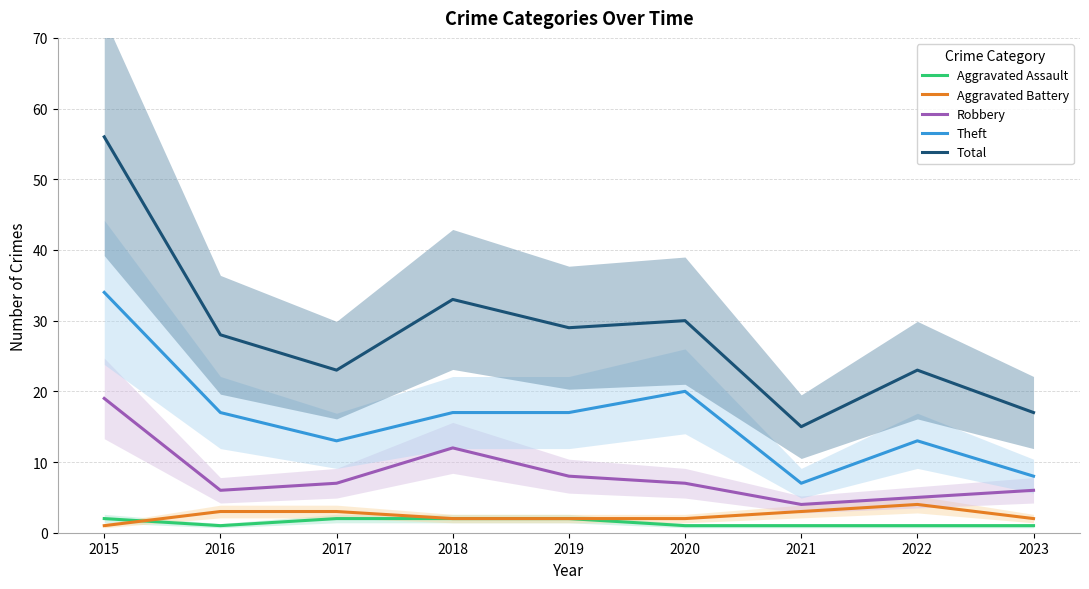

Reading left to right, transcribe all the data shown in this chart.

Aggravated Assault: 2	1	2	2	2	1	1	1	1
Aggravated Battery: 1	3	3	2	2	2	3	4	2
Robbery: 19	6	7	12	8	7	4	5	6
Theft: 34	17	13	17	17	20	7	13	8
Total: 56	28	23	33	29	30	15	23	17